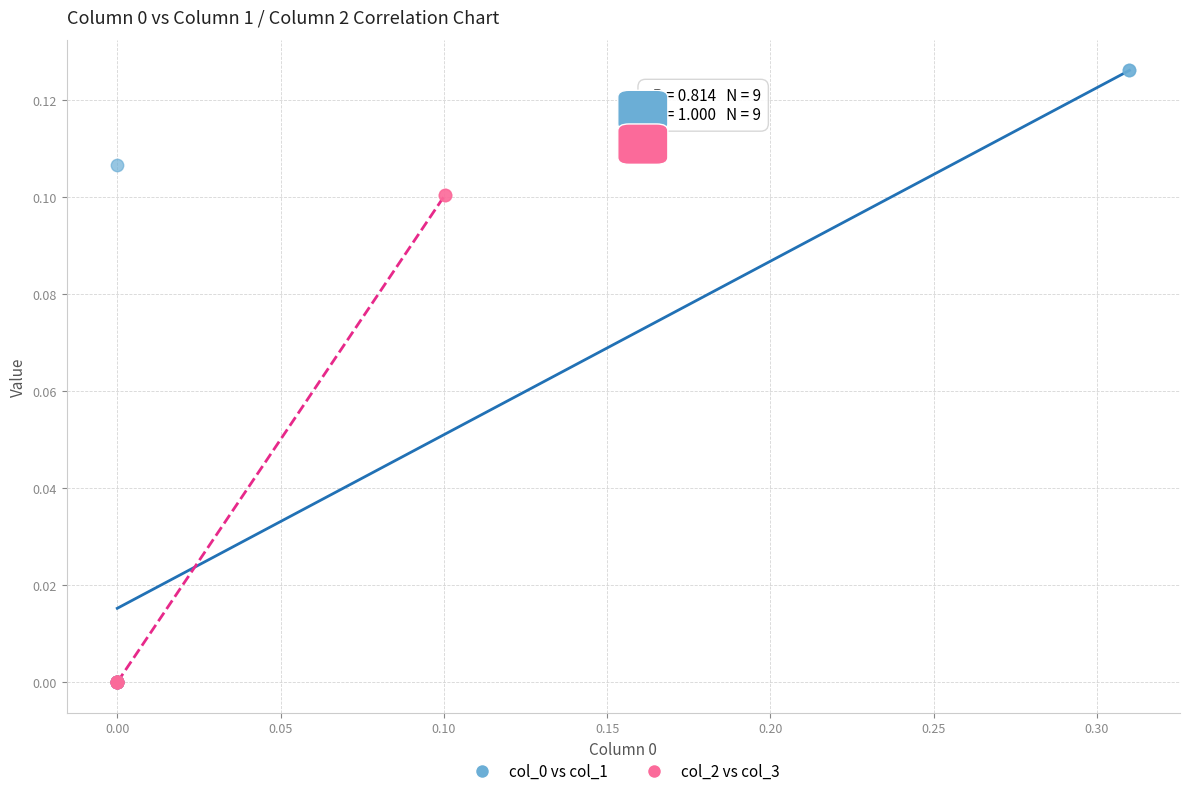

What are all the series names shown in the legend?

col_0 vs col_1, col_2 vs col_3